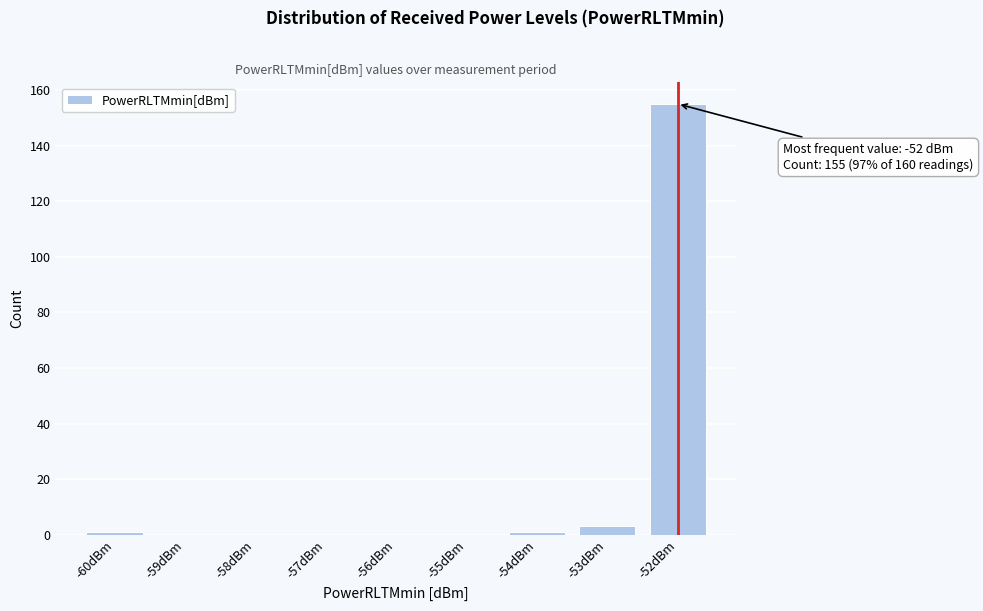

Over which range of the x-axis is the bar tallest?

-52.5 to -51.5